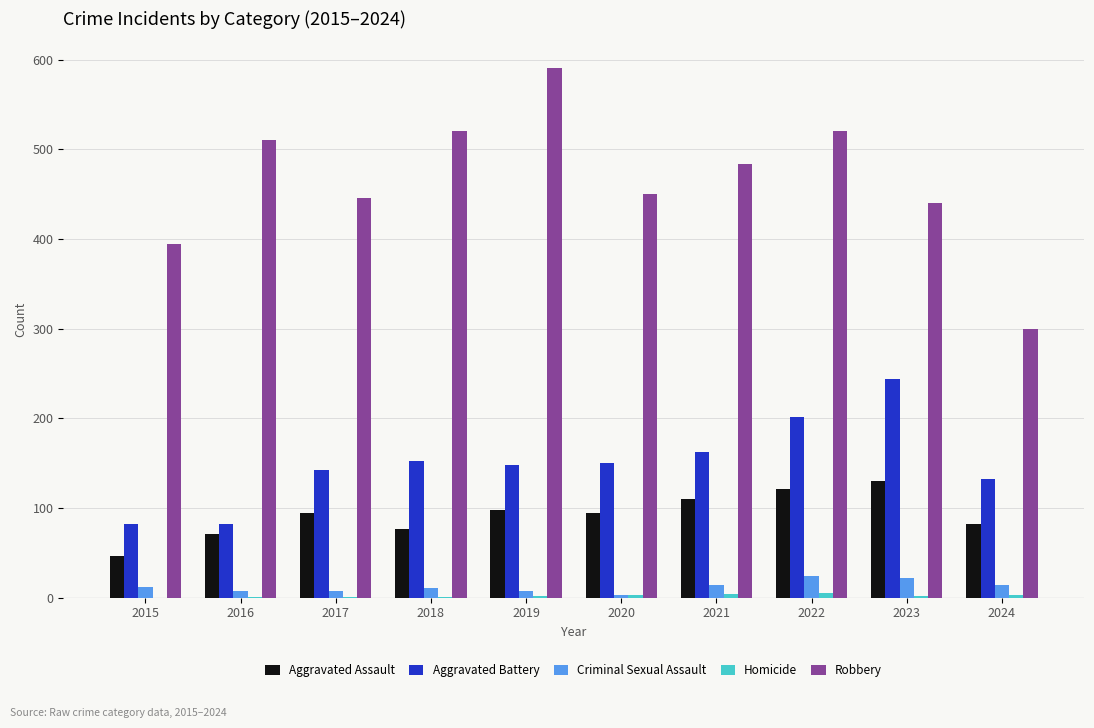

Which series changed the most between 2022 and 2024?

Robbery